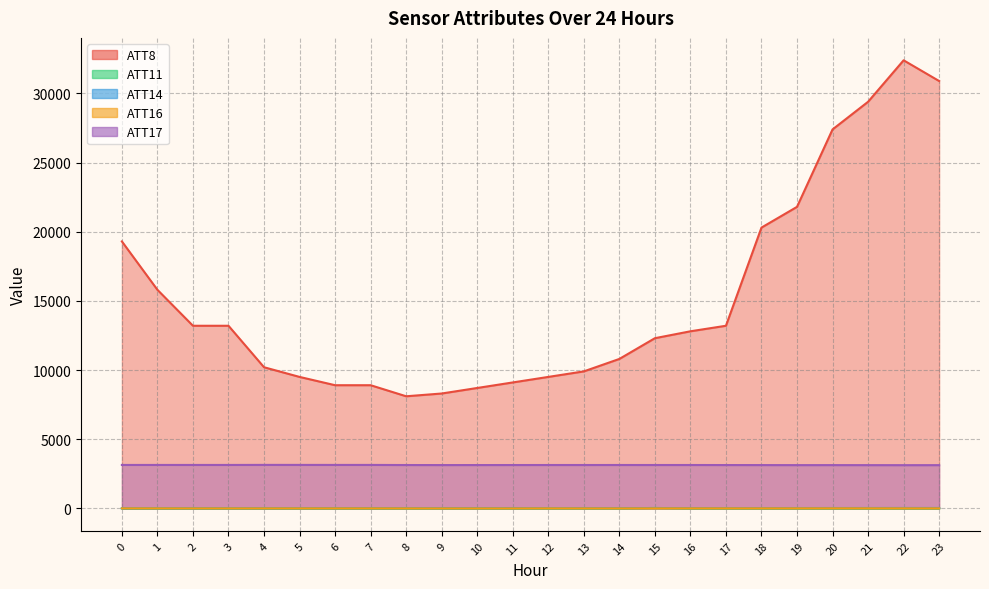

Rank the series at 0 from highest to lowest value.

ATT8, ATT17, ATT14, ATT16, ATT11